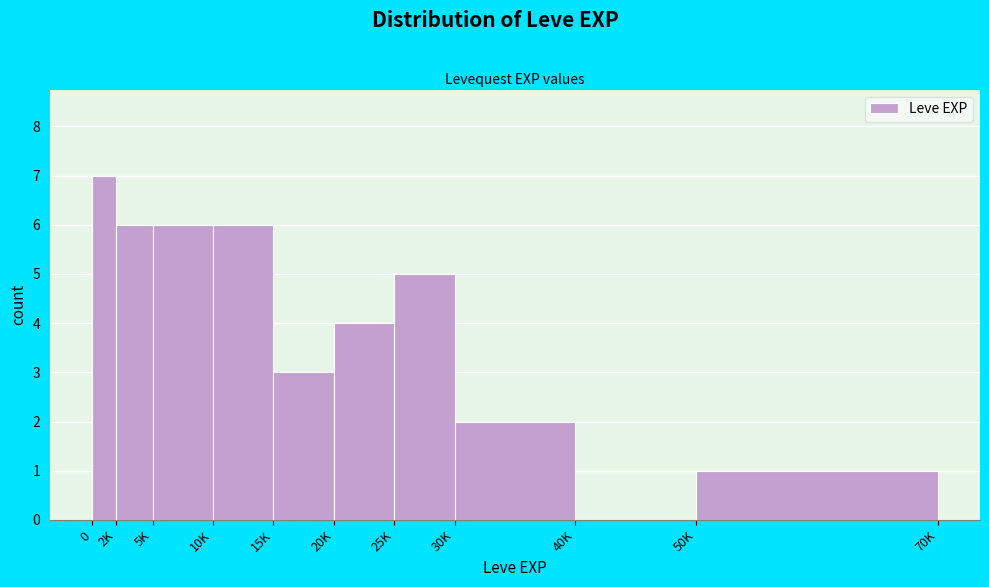

Reading left to right, what are all the values shown in this chart?

0=7	2K=6	5K=6	10K=6	15K=3	20K=4	25K=5	30K=2	40K=0	50K=1